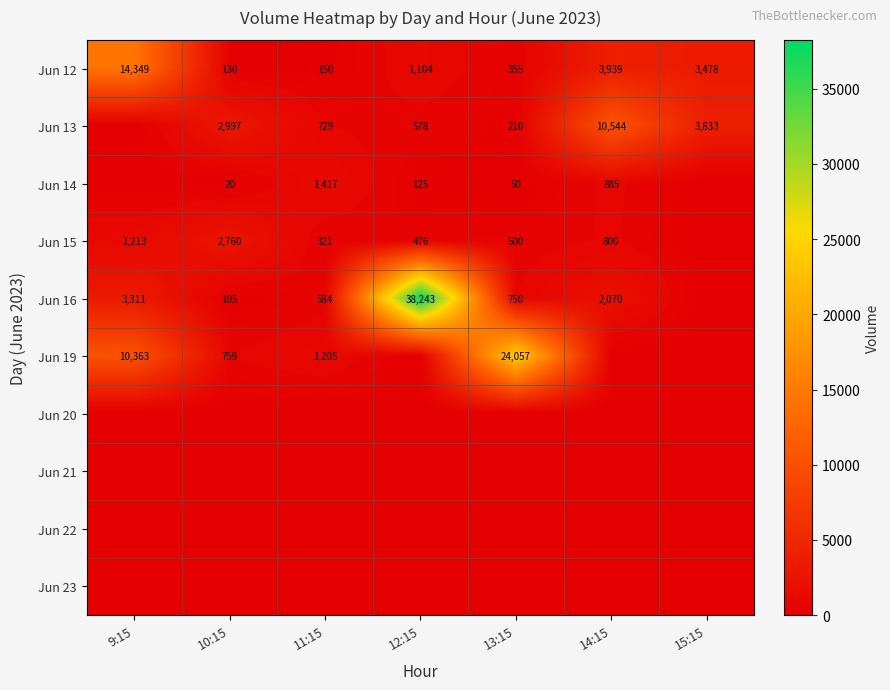

How many categories are shown in the chart?

7